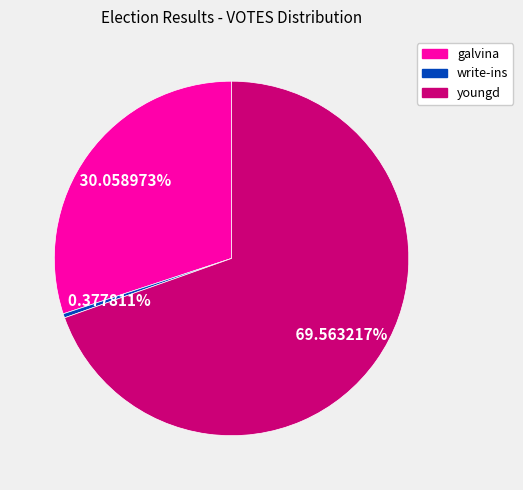

To the nearest percent, what is the difference between the largest and smallest slice percentages?

69%